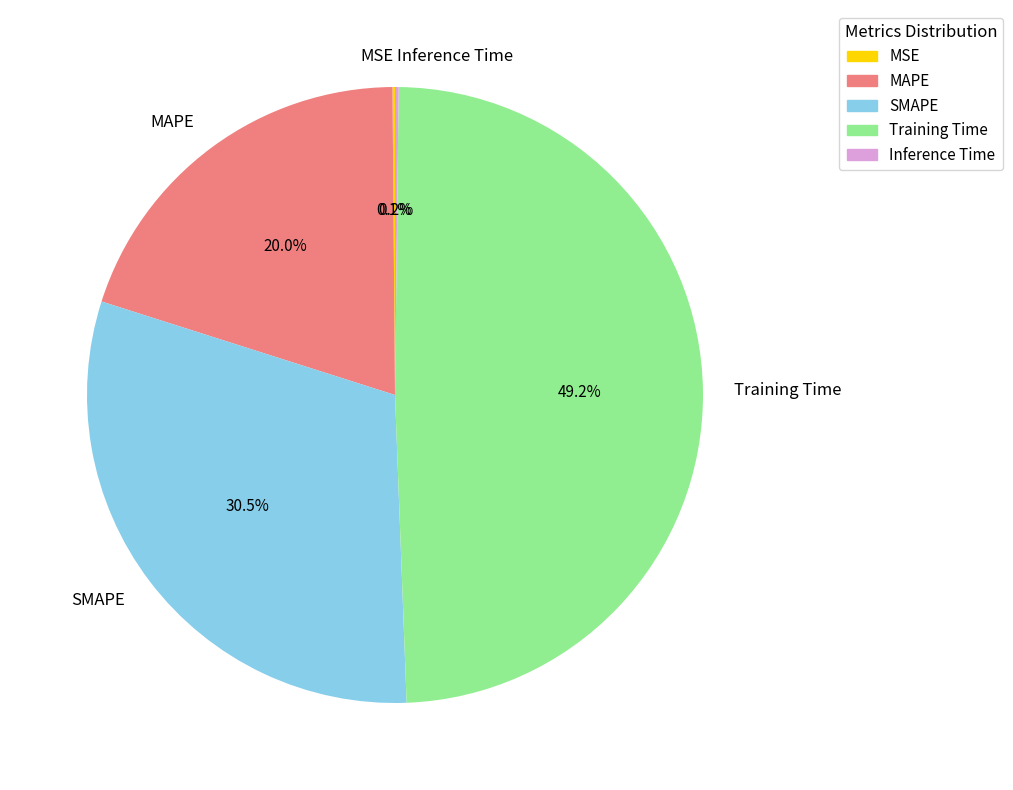

Between SMAPE and Training Time, which is larger?

Training Time